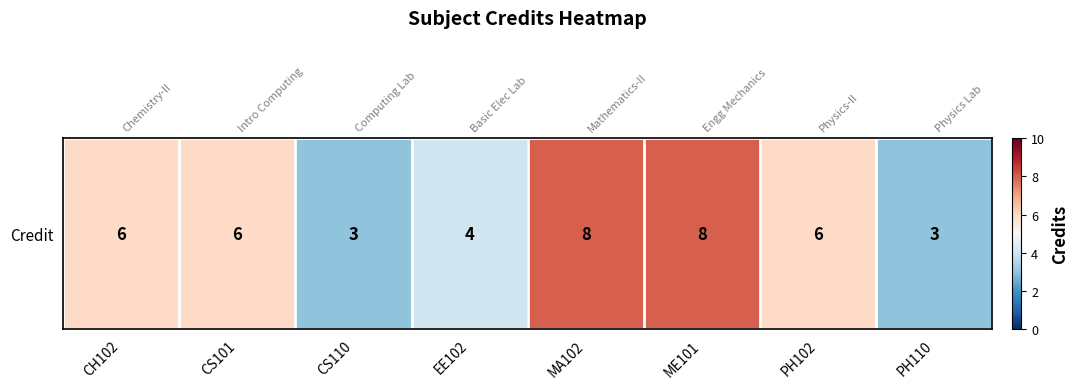

At which label is the value closest to 5?

CH102